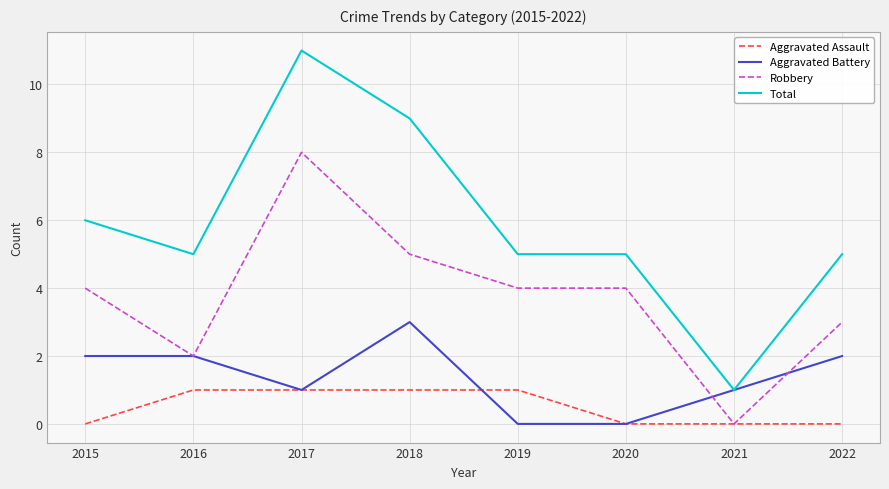

Reading right to left, what are all the values shown in this chart?

Aggravated Assault: 2022=0	2021=0	2020=0	2019=1	2018=1	2017=1	2016=1	2015=0
Aggravated Battery: 2022=2	2021=1	2020=0	2019=0	2018=3	2017=1	2016=2	2015=2
Robbery: 2022=3	2021=0	2020=4	2019=4	2018=5	2017=8	2016=2	2015=4
Total: 2022=5	2021=1	2020=5	2019=5	2018=9	2017=11	2016=5	2015=6